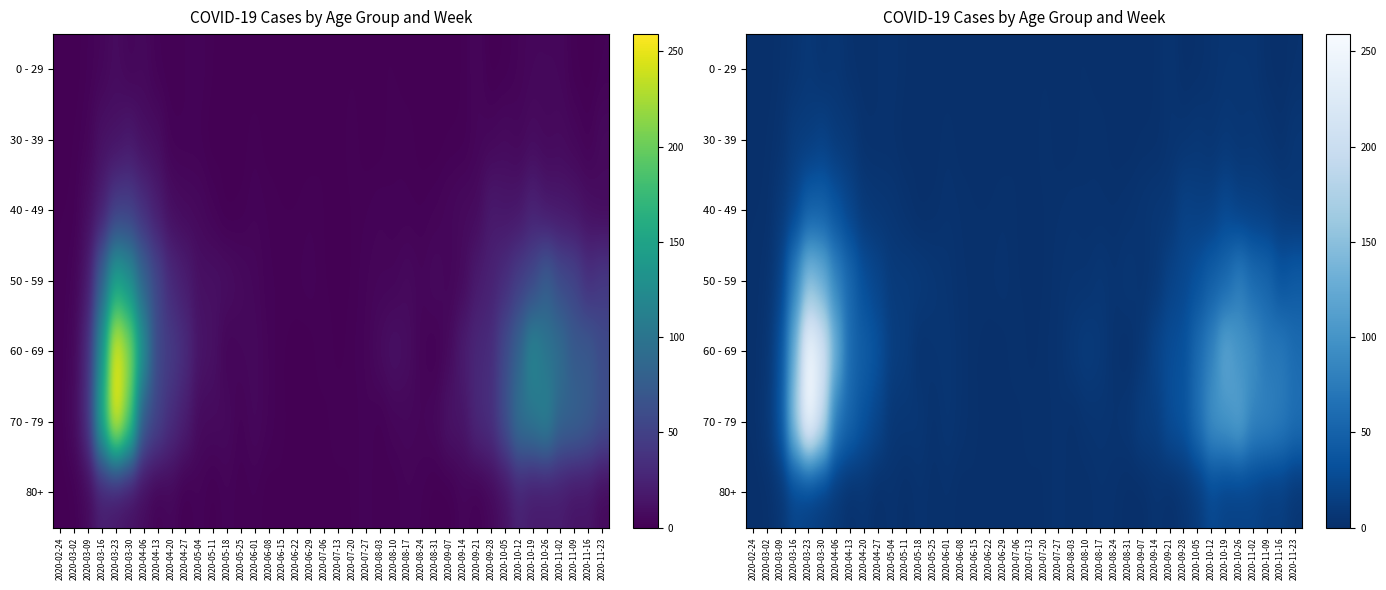

Which series has the largest total across all categories?

60 - 69